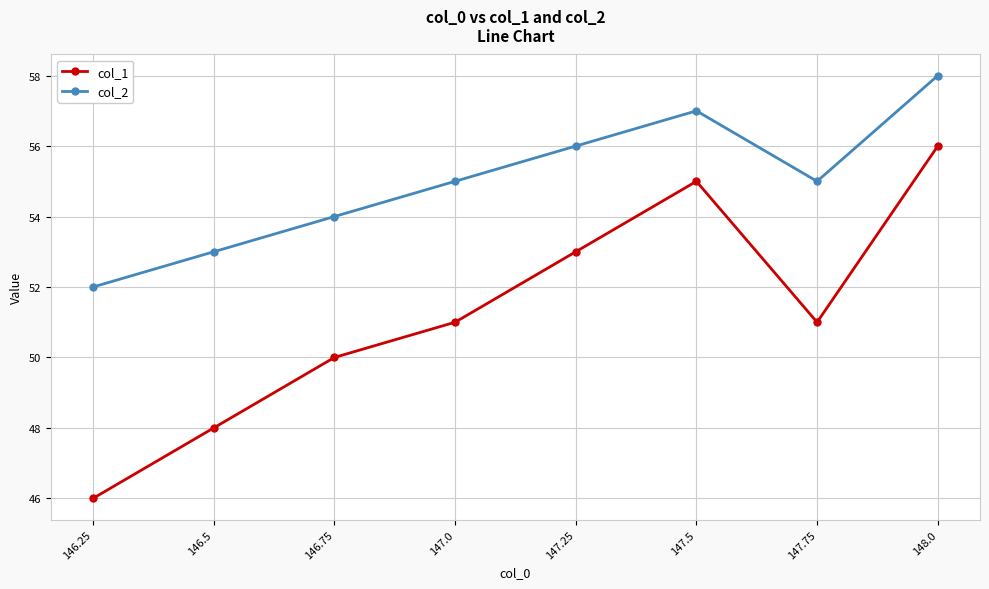

List the series in order of their overall mean, highest first.

col_2, col_1